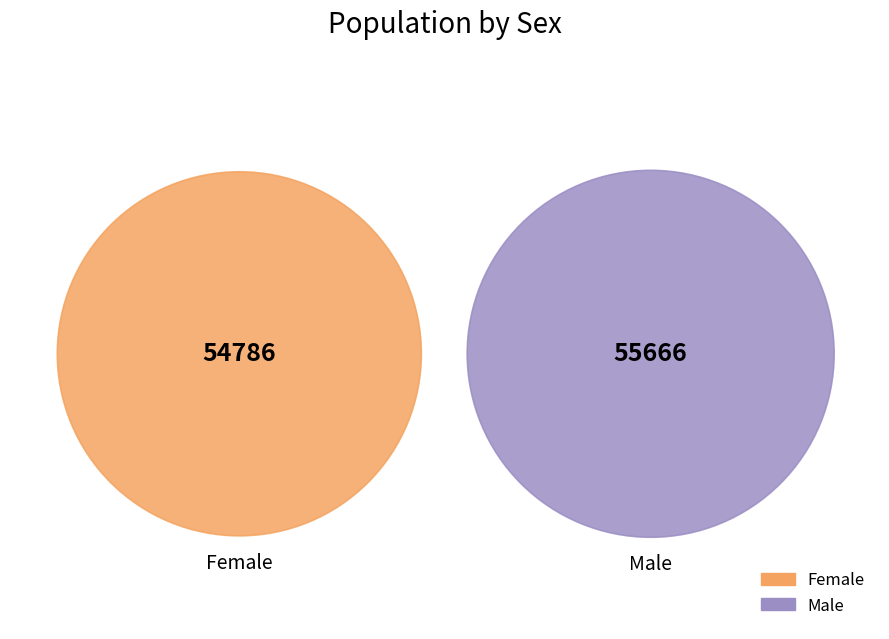

True or false: Female accounts for 63% of the total.

False